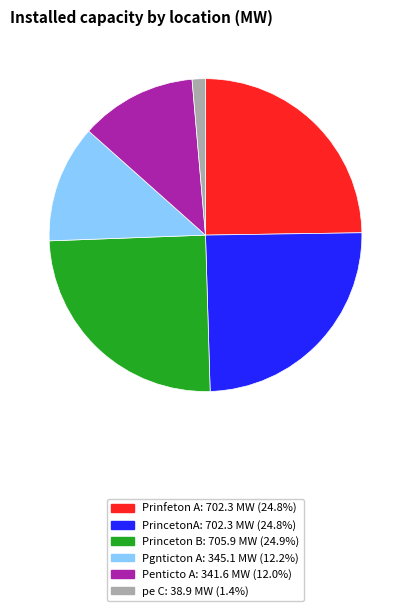

Does any single category account for the majority?

No